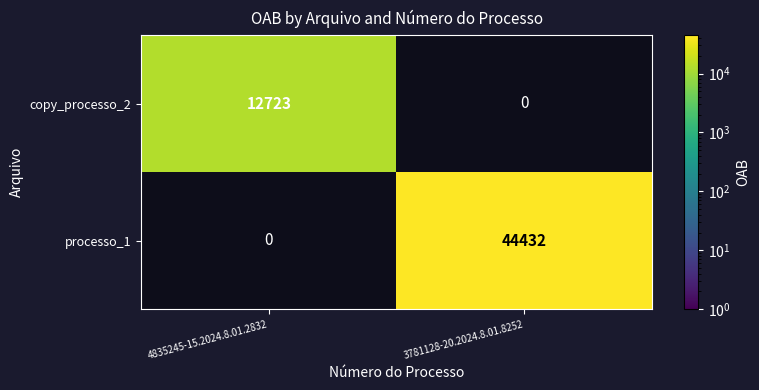

True or false: copy_processo_2 has a value of 12723 at 4835245-15.2024.8.01.2832.

True